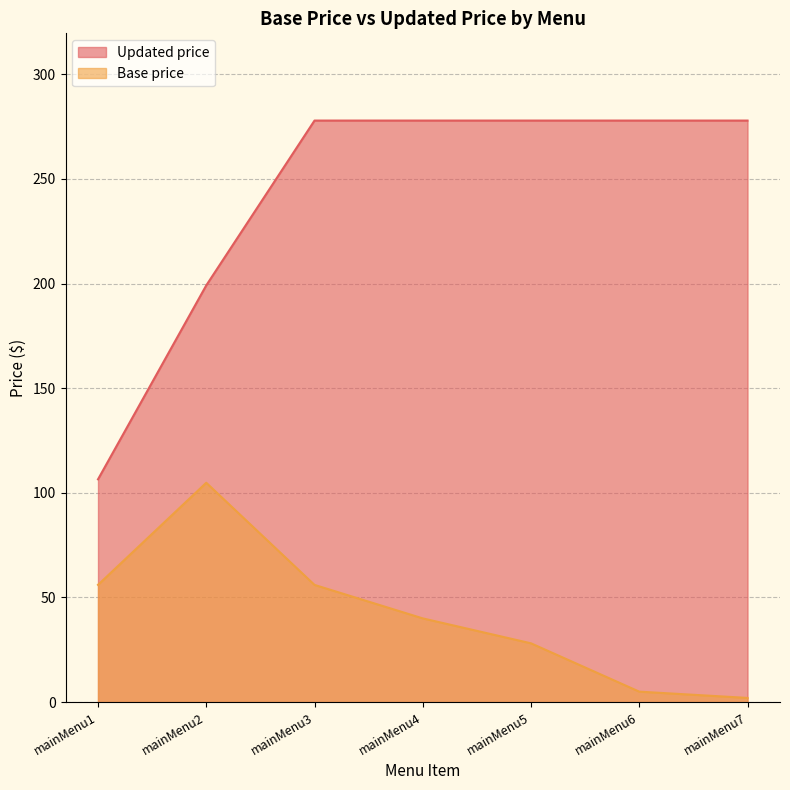

The Base price series shows 5.0 at mainMenu6. True or false?

True